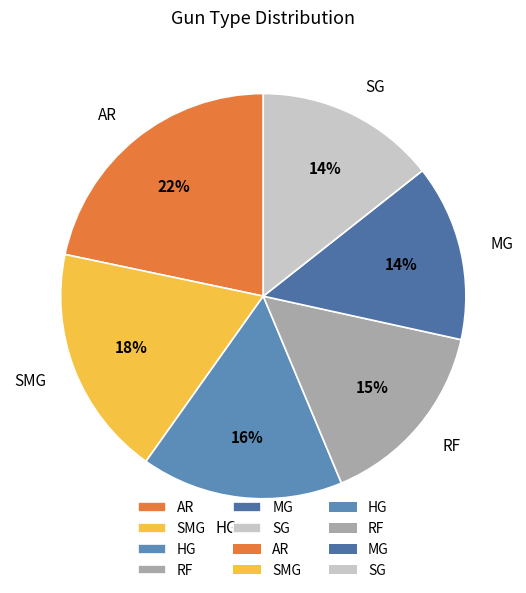

What is the ratio of the value at MG to the value at AR?

0.6